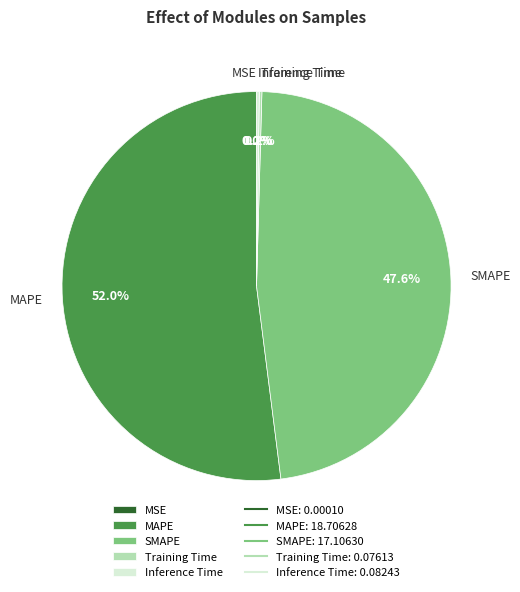

Does any single category account for the majority?

Yes